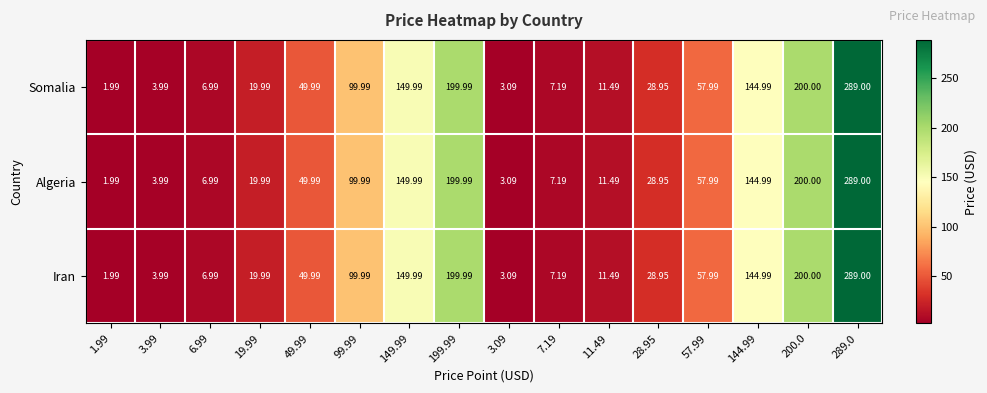

Is the value of Iran at 28.95 greater than the value of Somalia at 199.99?

No